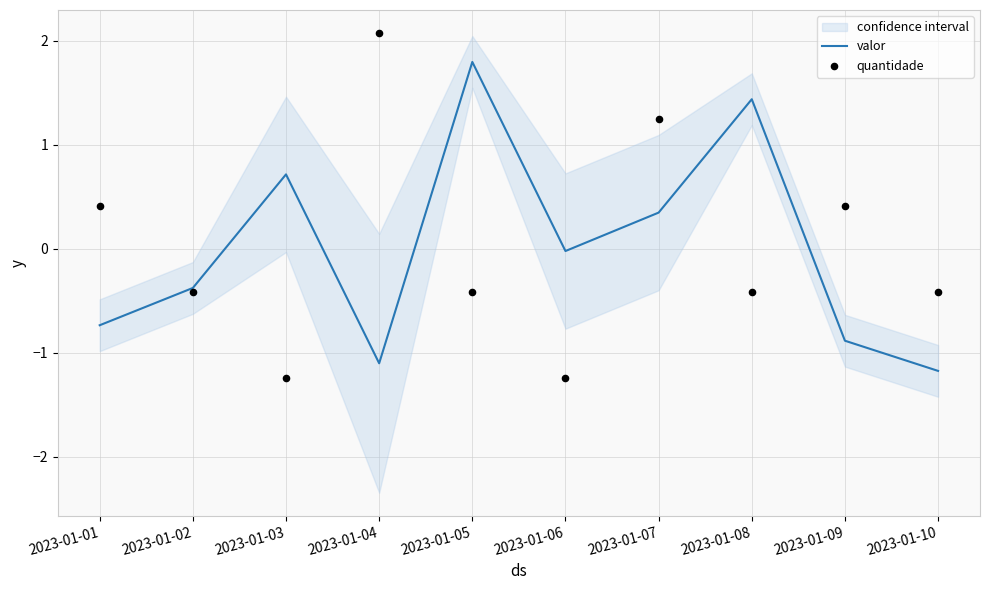

Which series reaches the minimum Y coordinate?

quantidade